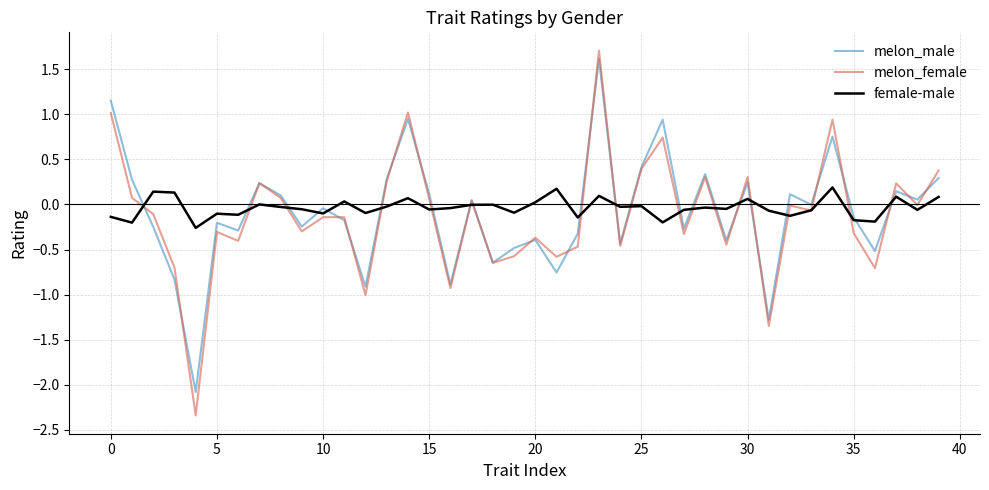

What is the smallest value displayed?

-2.3